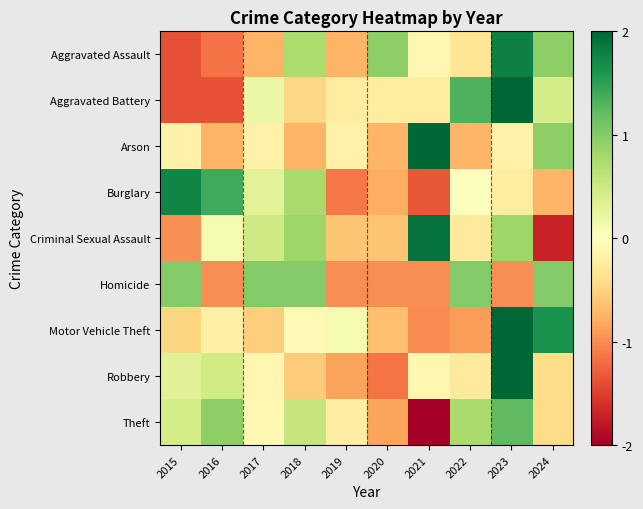

At how many categories does at least one series exceed 0?

10